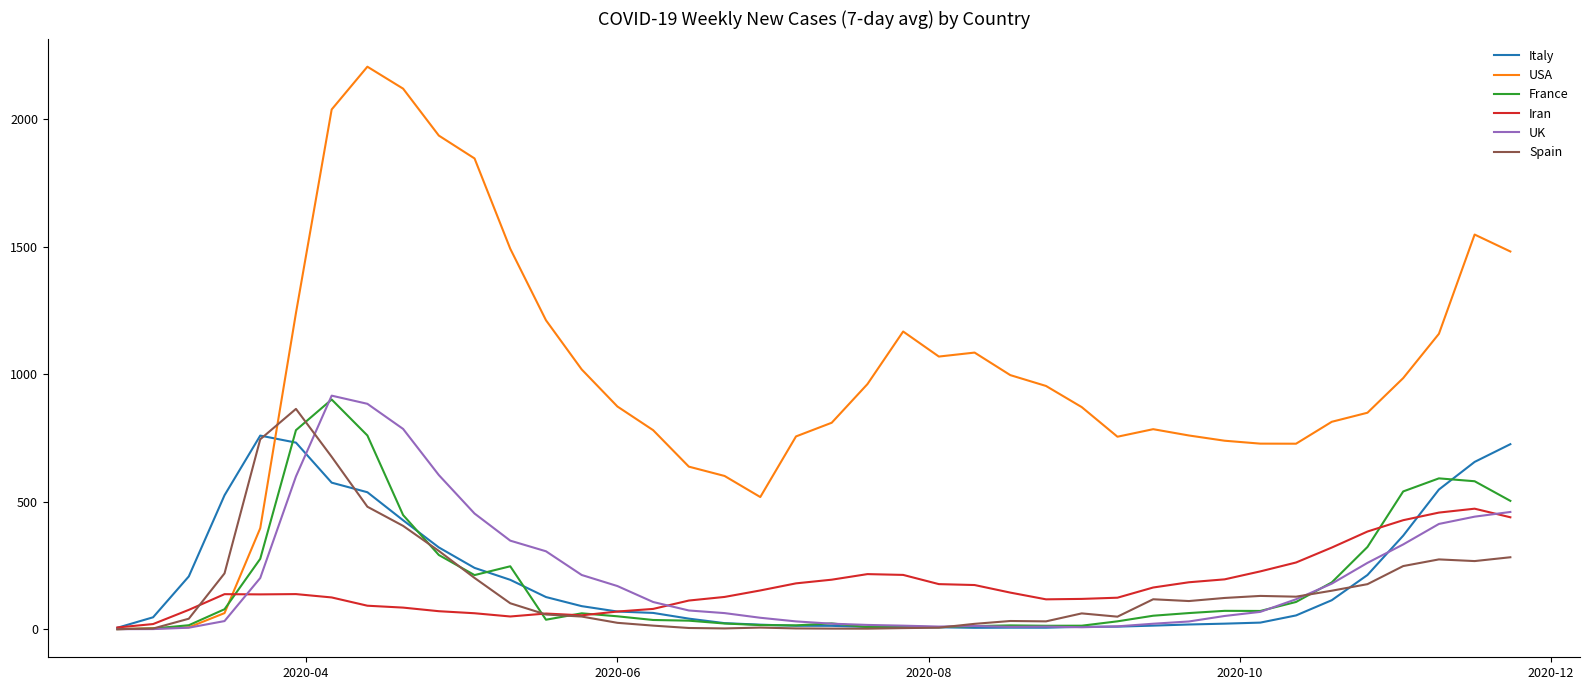

What are all the series names shown in the legend?

Italy, USA, France, Iran, UK, Spain